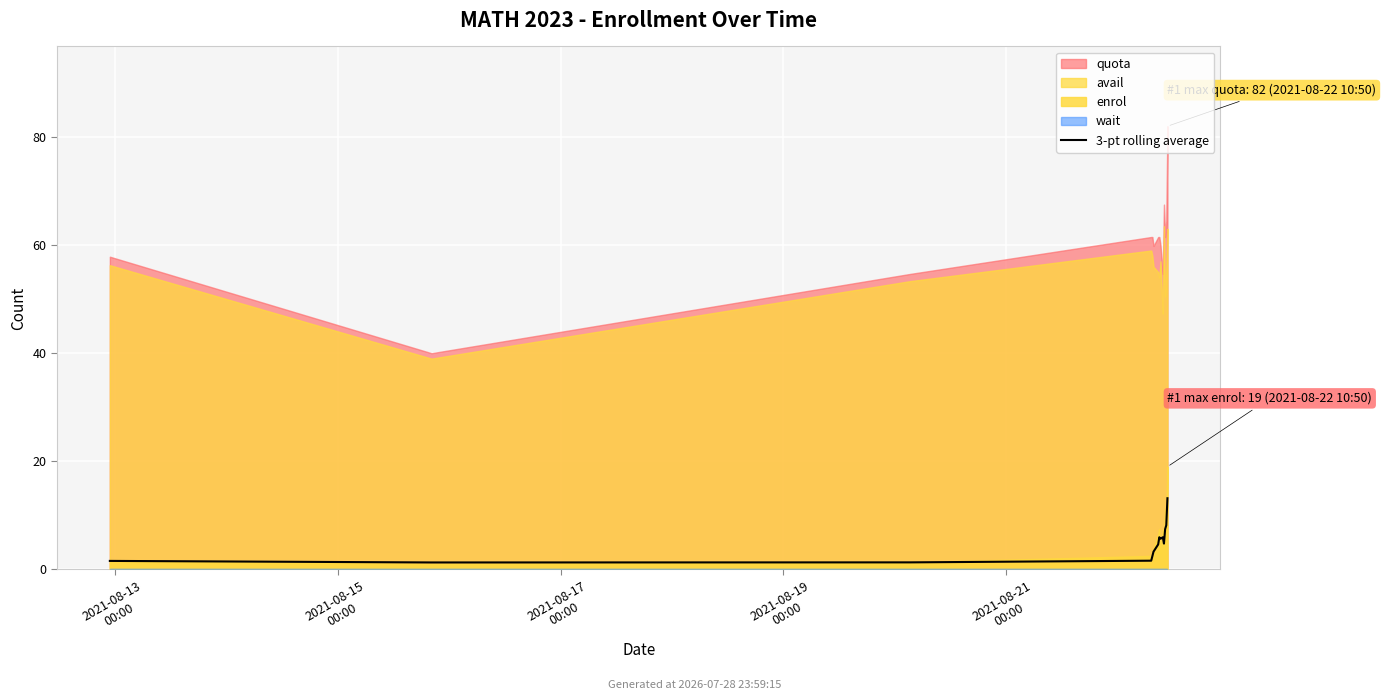

The chart shows a value of 1.3 at 2021-08-15
00:00. True or false?

True